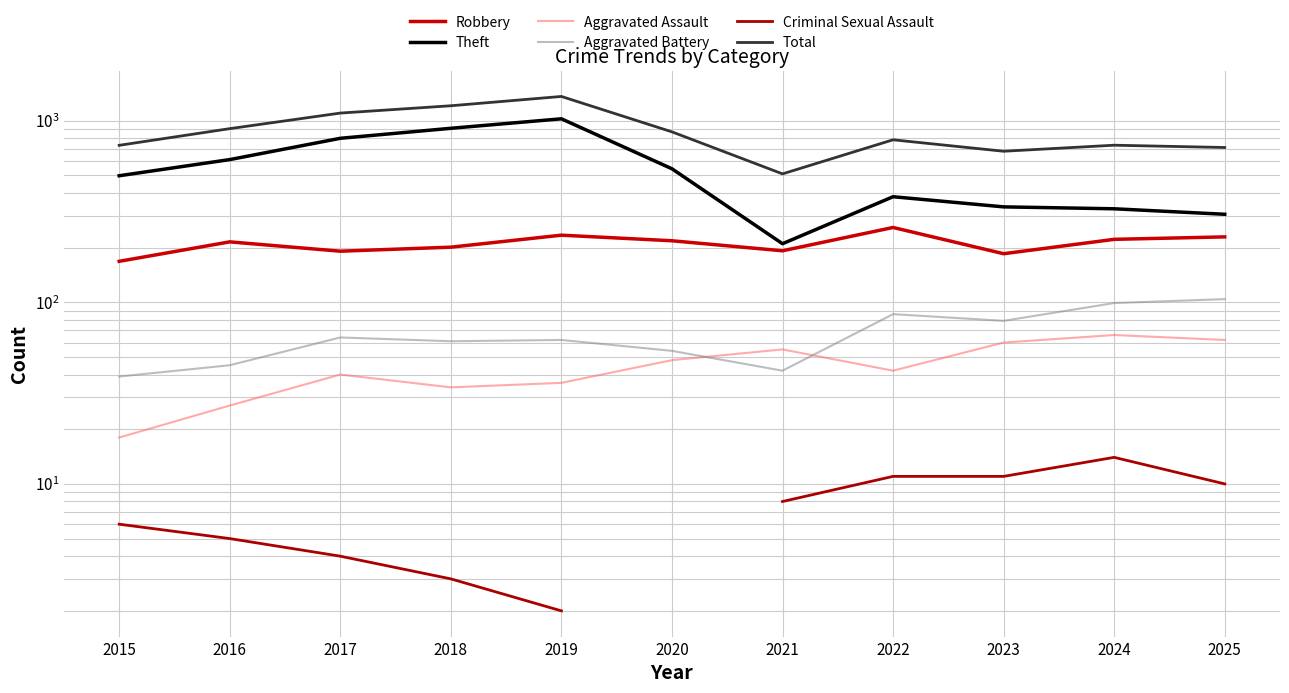

What is the value of the Aggravated Battery point at the 1st from the left?

39.0